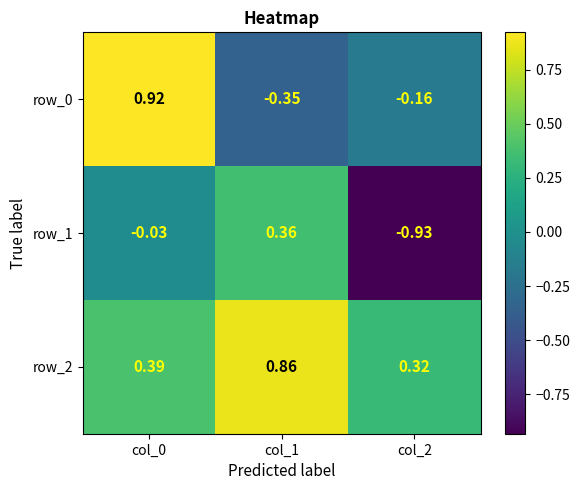

How many values in the row_0 series exceed 0?

1